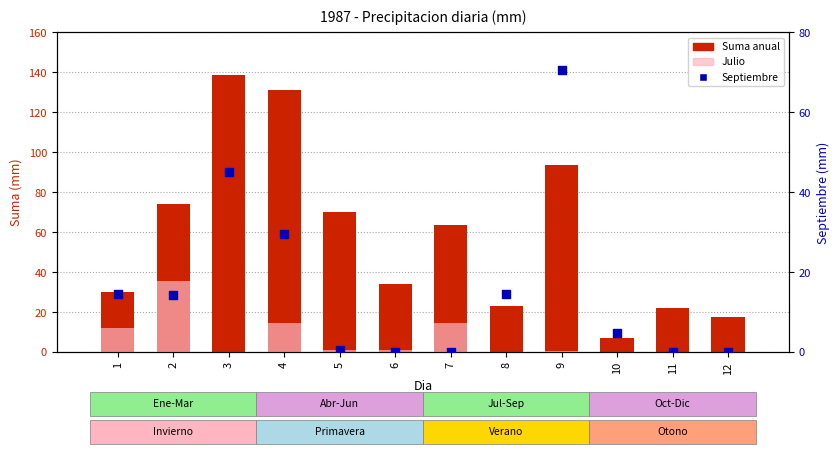

What are all the series names shown in the legend?

Suma anual, Julio, Septiembre